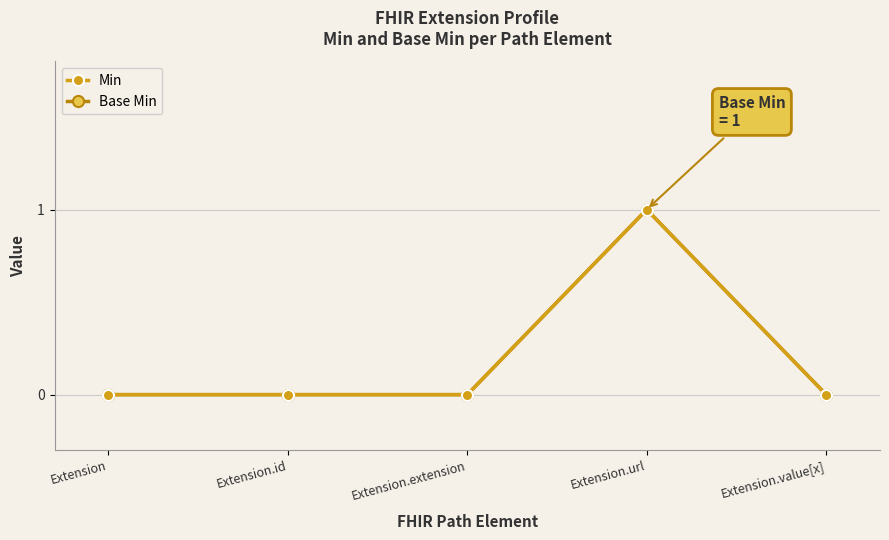

Reading left to right, list all the values displayed in this chart.

Min: 0	0	0	1	0
Base Min: 0	0	0	1	0